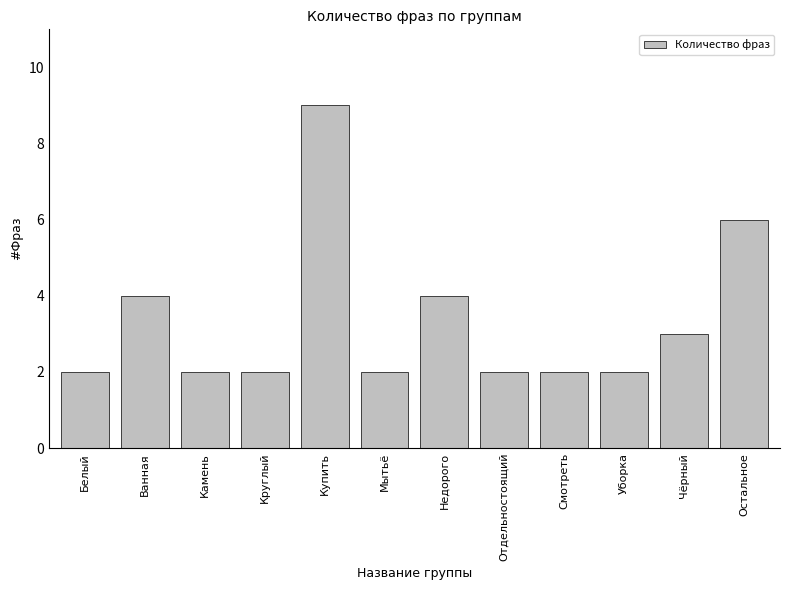

How many series are shown in this chart?

1